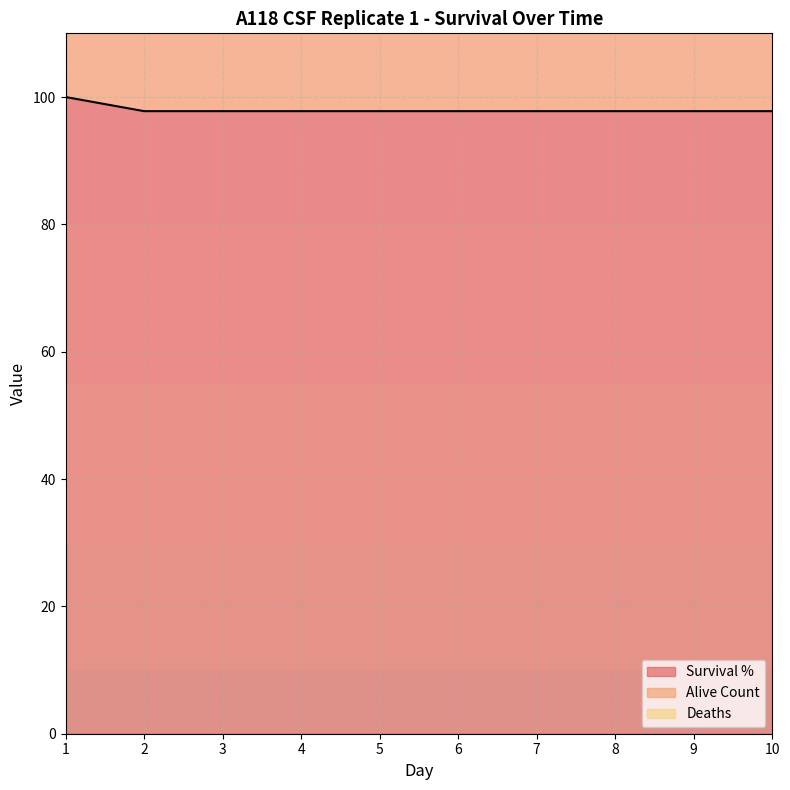

Is it true that Survival % equals 97.8 at 3?

True